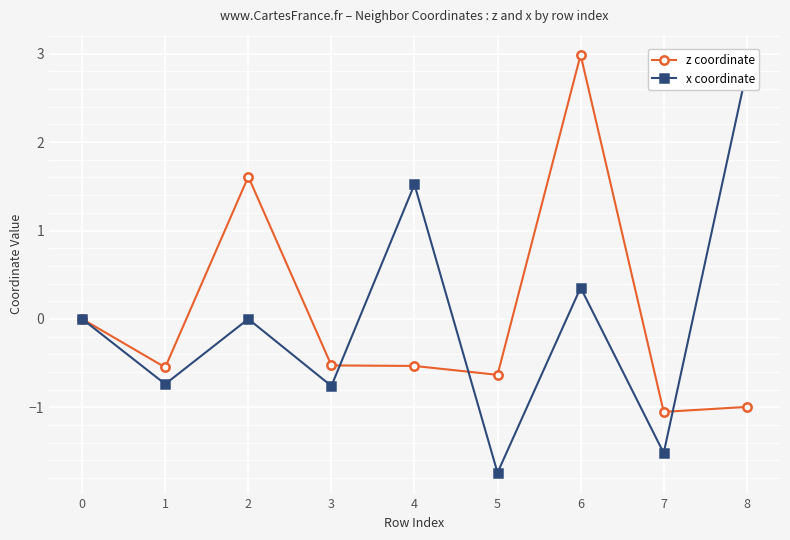

True or false: z coordinate and x coordinate intersect in this chart.

True